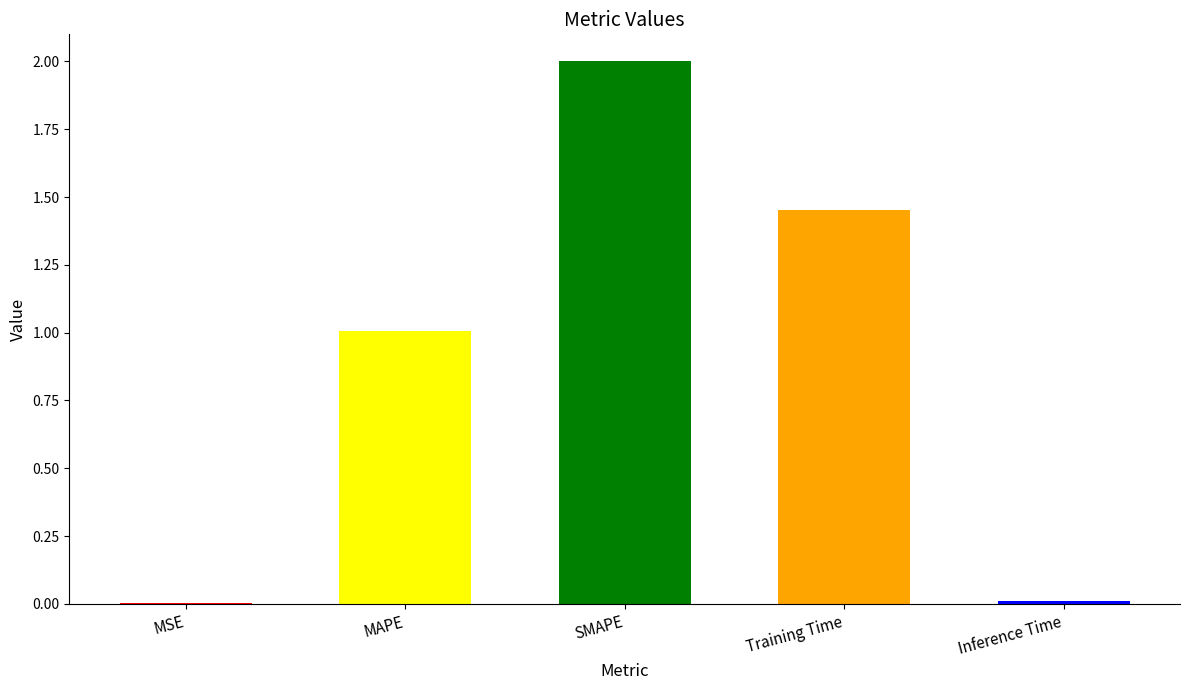

Where does the data first go above 1?

MAPE